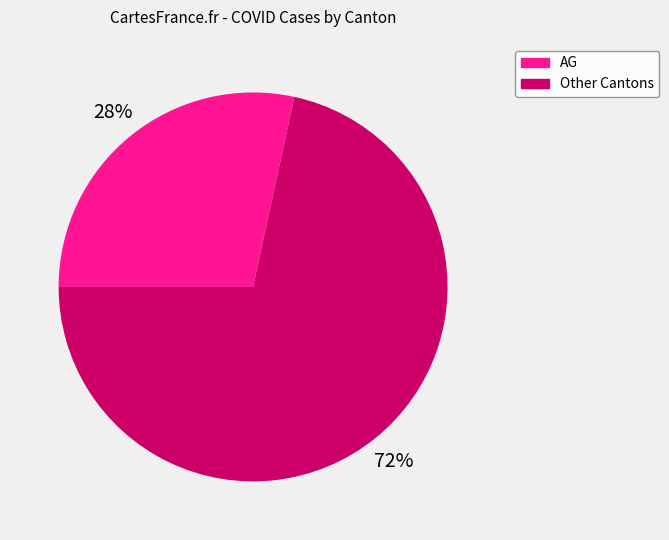

Do Other Cantons and AG together represent more than half of the pie?

Yes